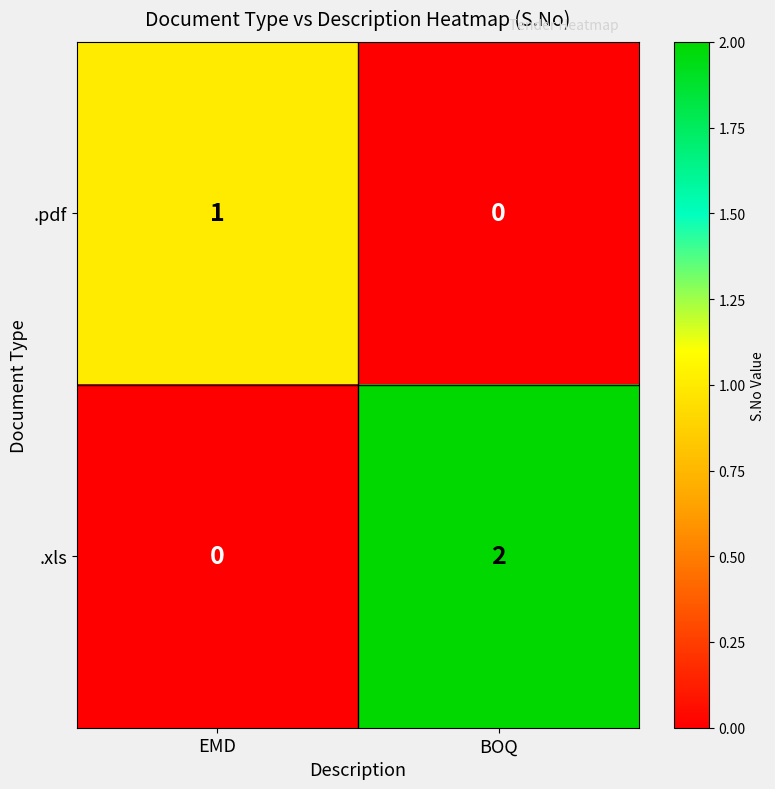

Which category has the lowest value in the .xls series?

EMD